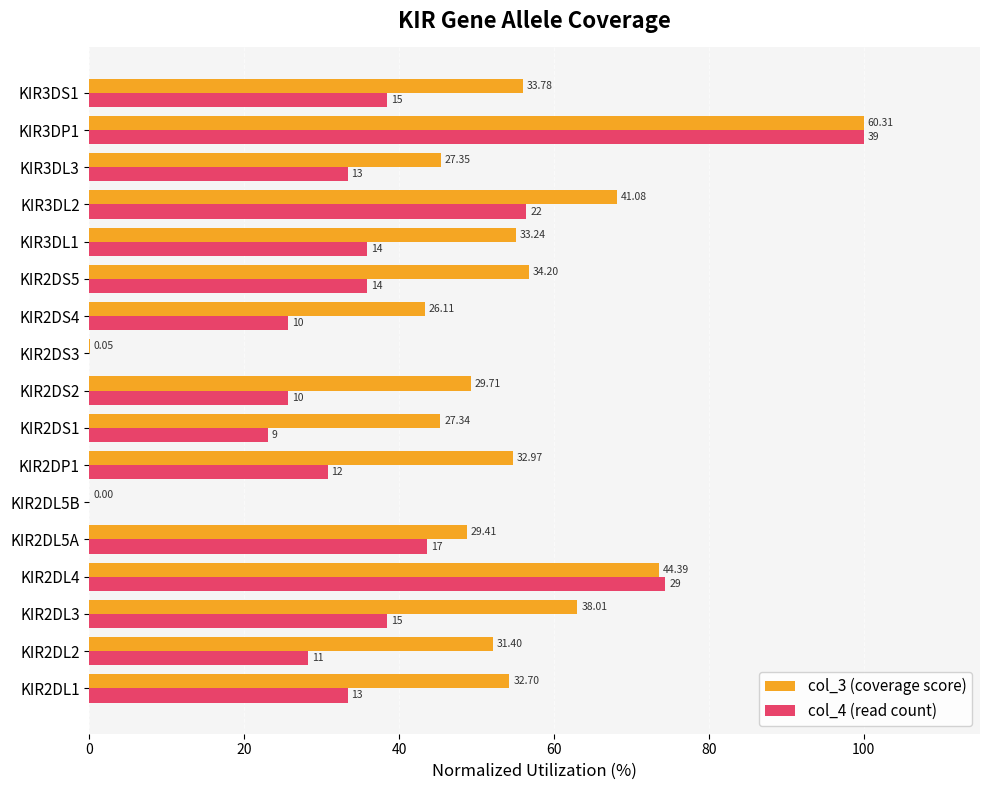

What are all the series names shown in the legend?

col_3 (coverage score), col_4 (read count)